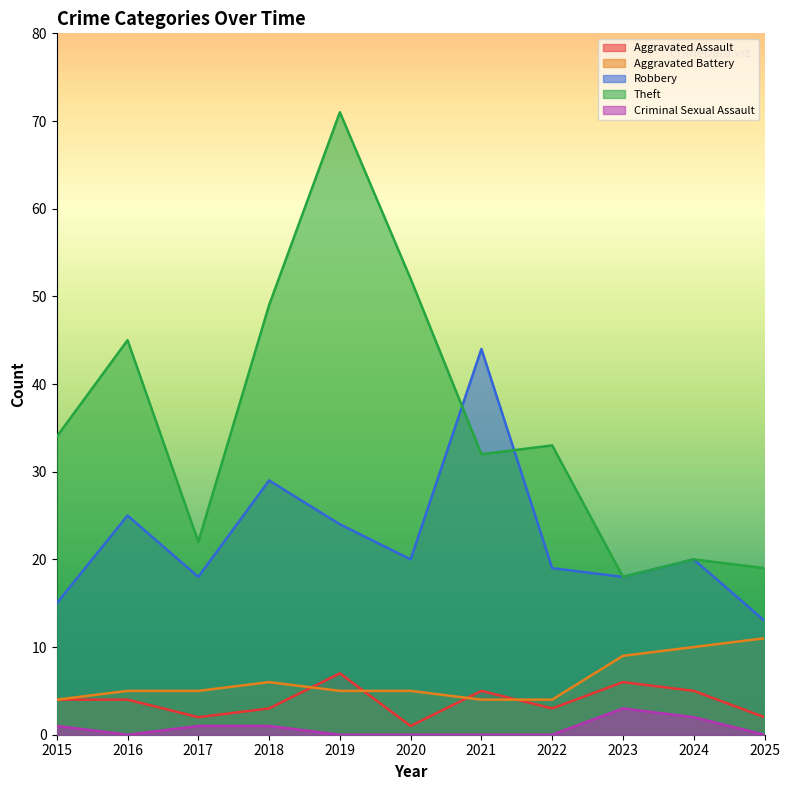

True or false: Criminal Sexual Assault and Aggravated Battery intersect in this chart.

False